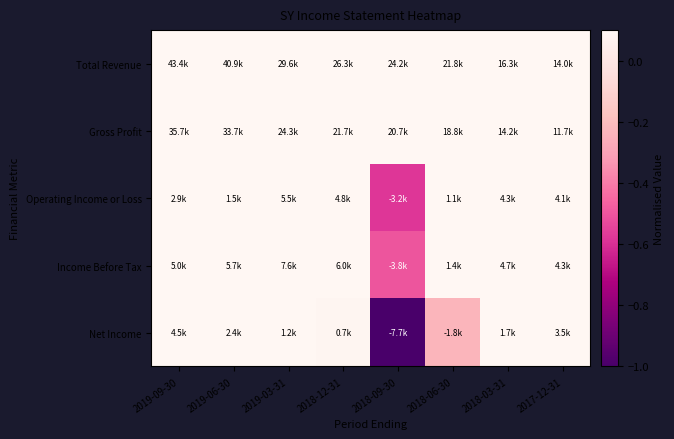

Reading right to left, list all the values displayed in this chart.

Total Revenue: 2017-12-31=0.3	2018-03-31=0.4	2018-06-30=0.5	2018-09-30=0.6	2018-12-31=0.6	2019-03-31=0.7	2019-06-30=0.9	2019-09-30=1.0
Gross Profit: 2017-12-31=0.3	2018-03-31=0.4	2018-06-30=0.5	2018-09-30=0.6	2018-12-31=0.6	2019-03-31=0.7	2019-06-30=0.9	2019-09-30=1.0
Operating Income or Loss: 2017-12-31=0.7	2018-03-31=0.8	2018-06-30=0.2	2018-09-30=-0.6	2018-12-31=0.9	2019-03-31=1.0	2019-06-30=0.3	2019-09-30=0.5
Income Before Tax: 2017-12-31=0.6	2018-03-31=0.6	2018-06-30=0.2	2018-09-30=-0.5	2018-12-31=0.8	2019-03-31=1.0	2019-06-30=0.8	2019-09-30=0.7
Net Income: 2017-12-31=0.5	2018-03-31=0.2	2018-06-30=-0.2	2018-09-30=-1.0	2018-12-31=0.1	2019-03-31=0.2	2019-06-30=0.3	2019-09-30=0.6